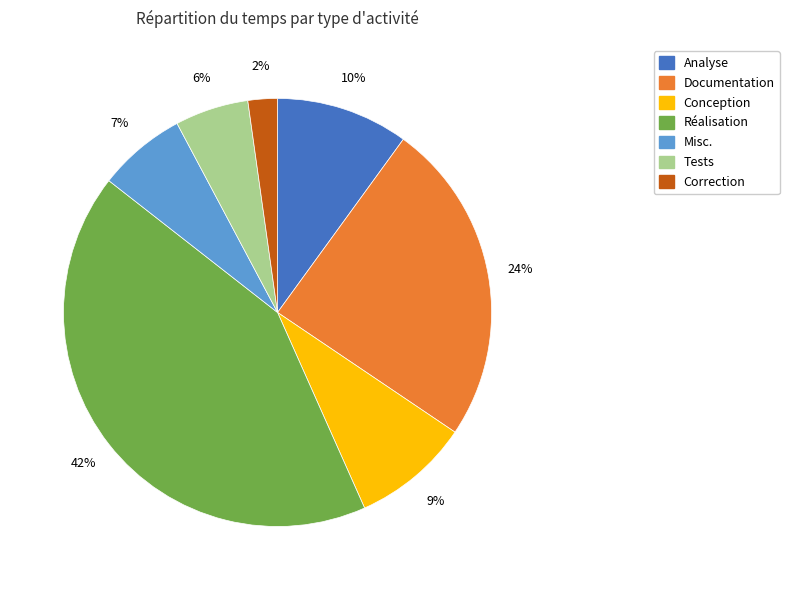

Is it true that Misc. is 1% of the pie?

False